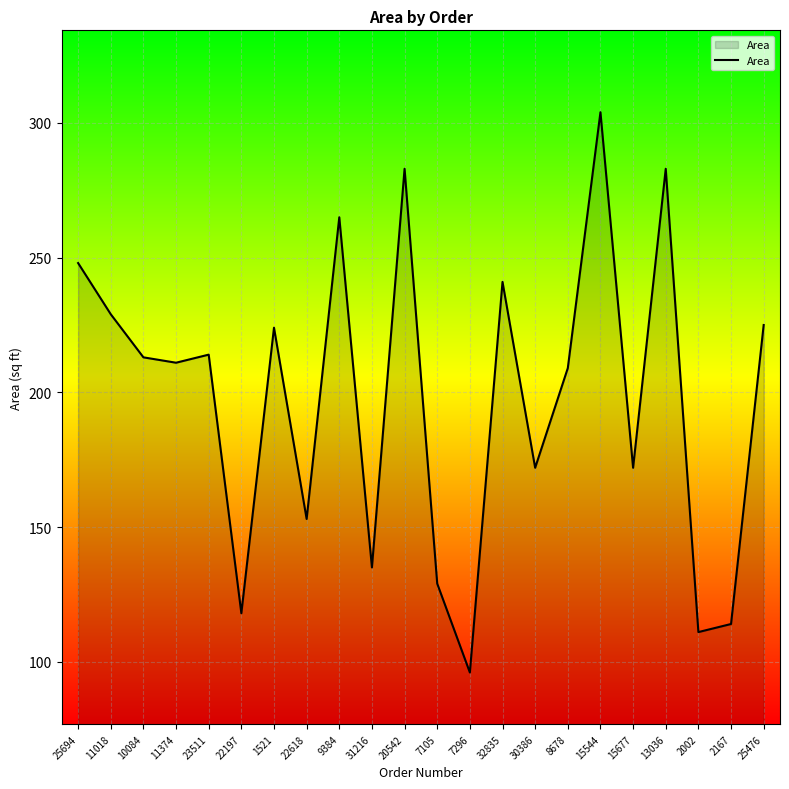

What is the difference between the values at 7105 and 7296?

33